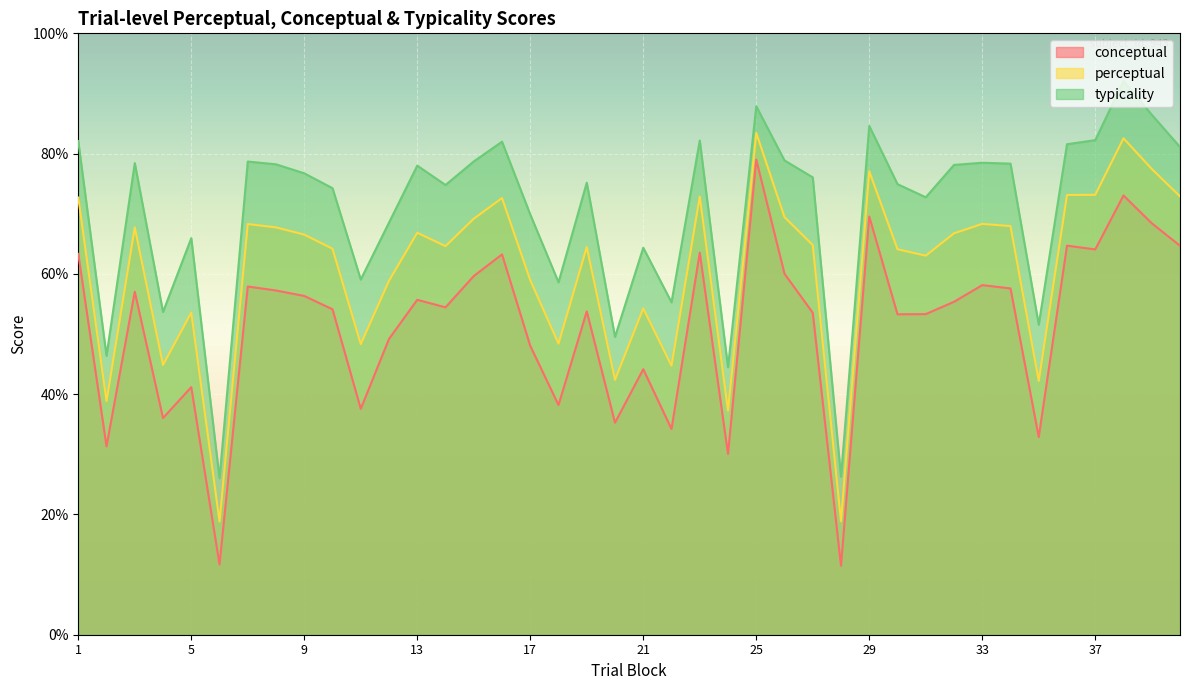

At which label does perceptual first exceed 66?

1